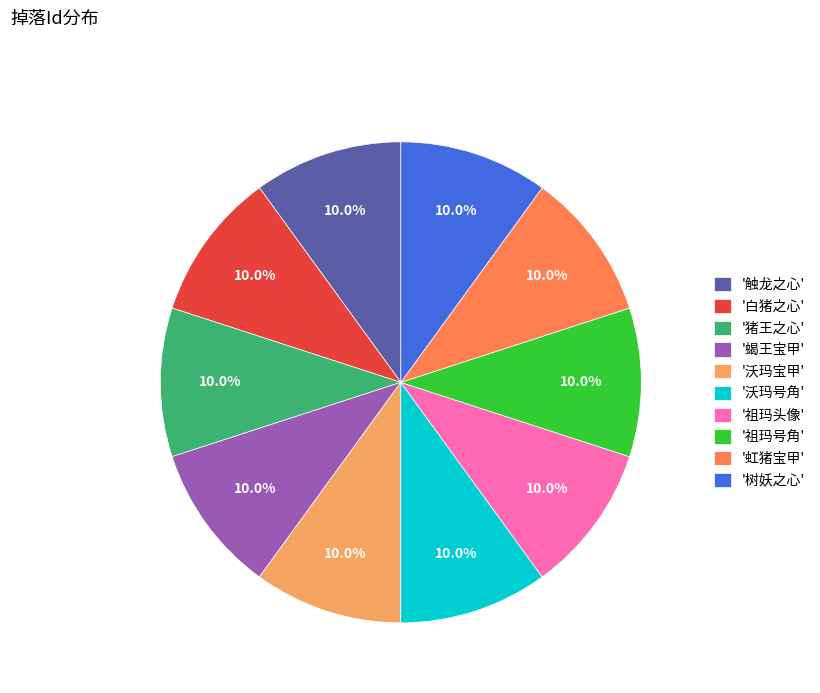

Approximately how many times larger is the value at '虹猪宝甲' compared to '蝎王宝甲'?

1.0